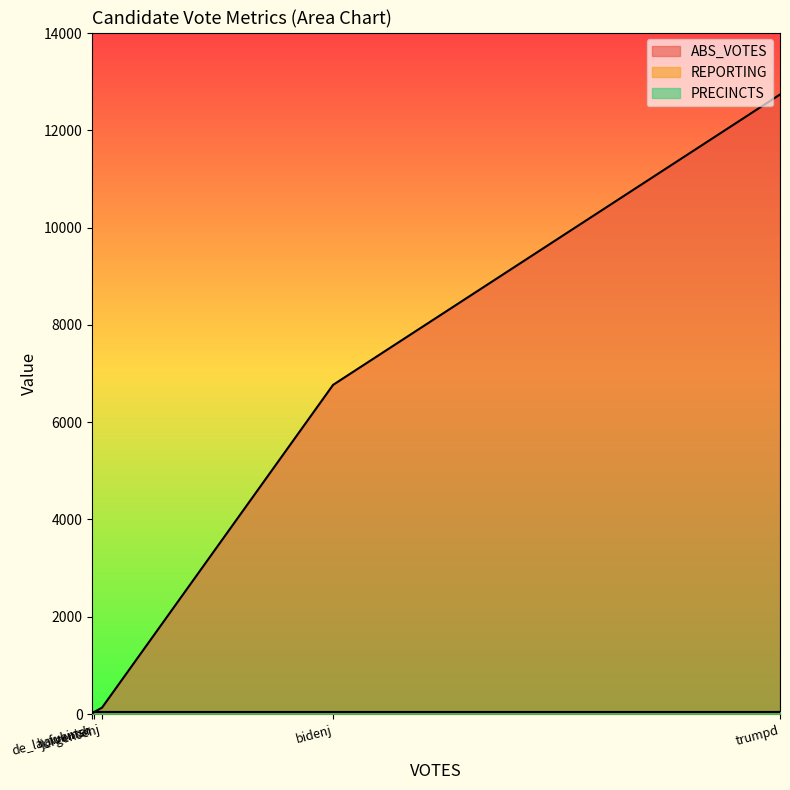

True or false: ABS_VOTES has a value of 12738 at trumpd.

True